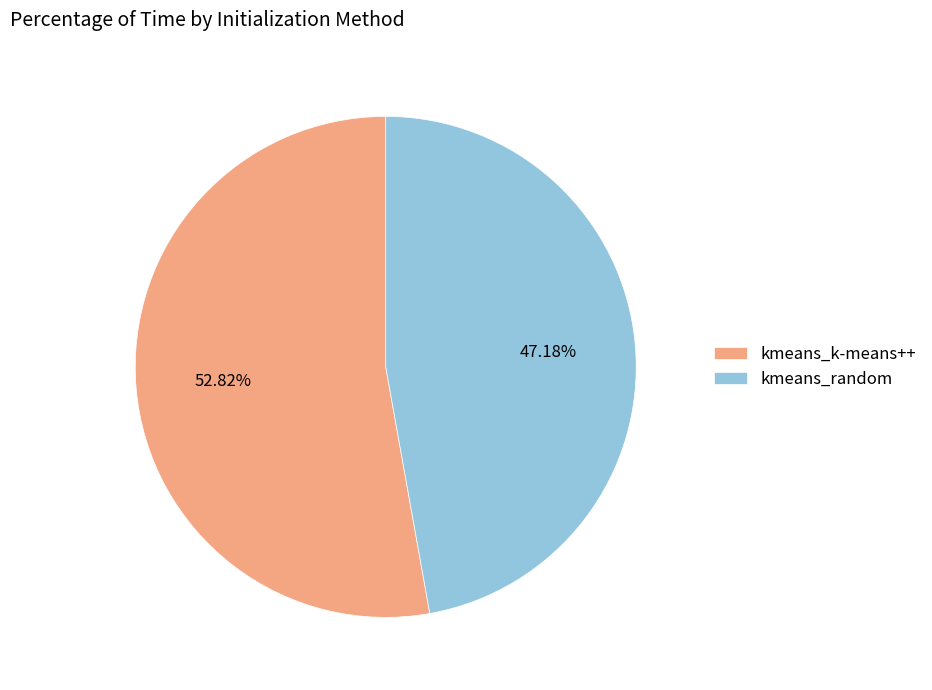

Count the number of slices in the pie.

2